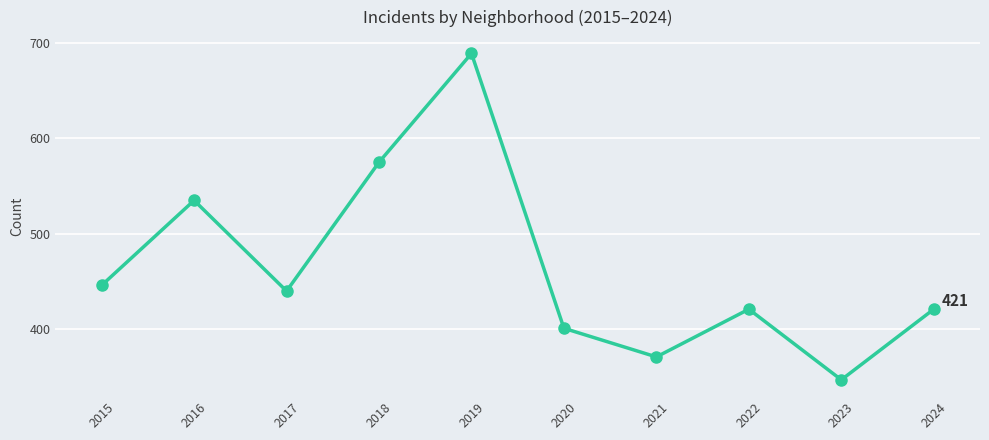

Is it true that the value at 2024 is 421?

True